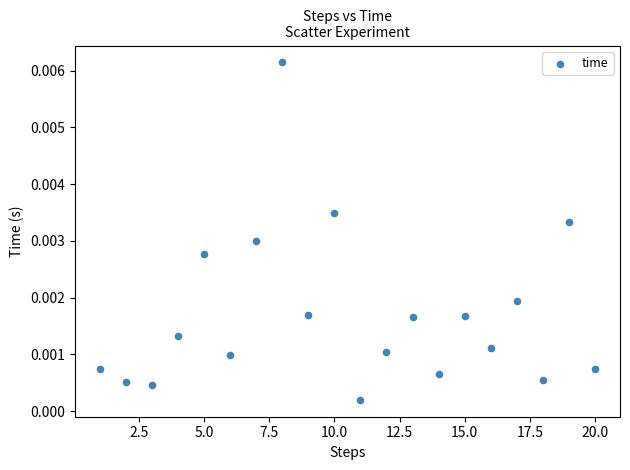

What is the range of X values (max minus min)?

19.0